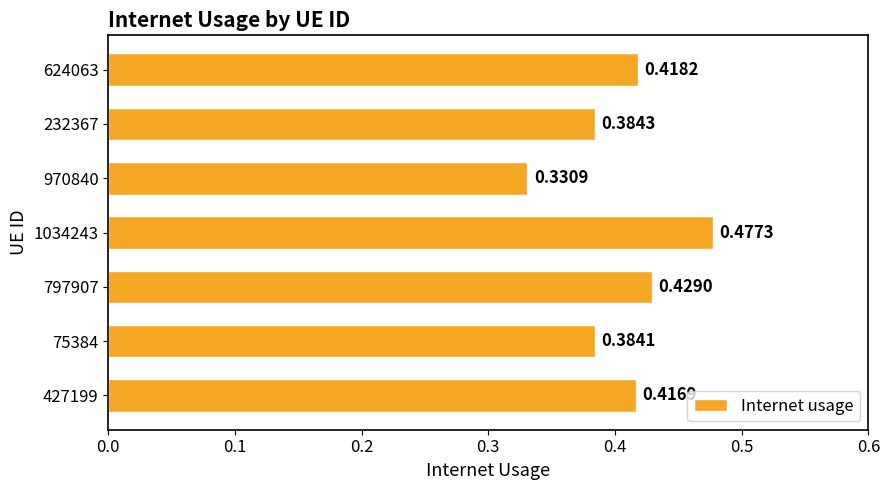

How many values are between 0 and 1?

7